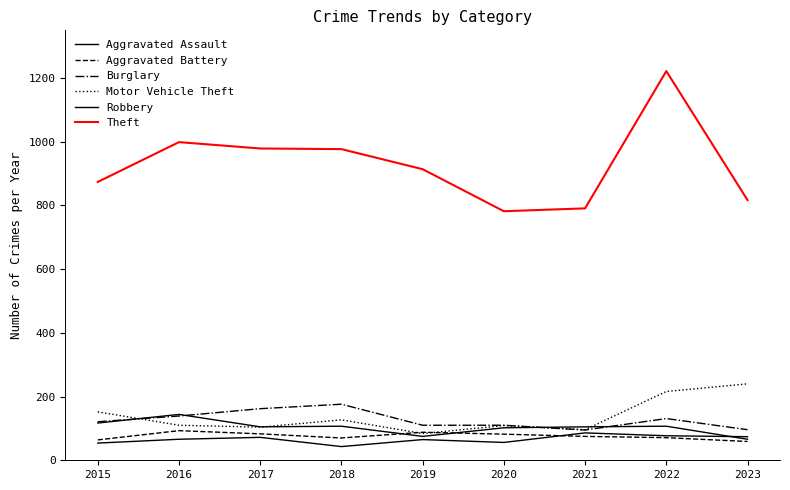

What is the sum of all Aggravated Battery values?

685